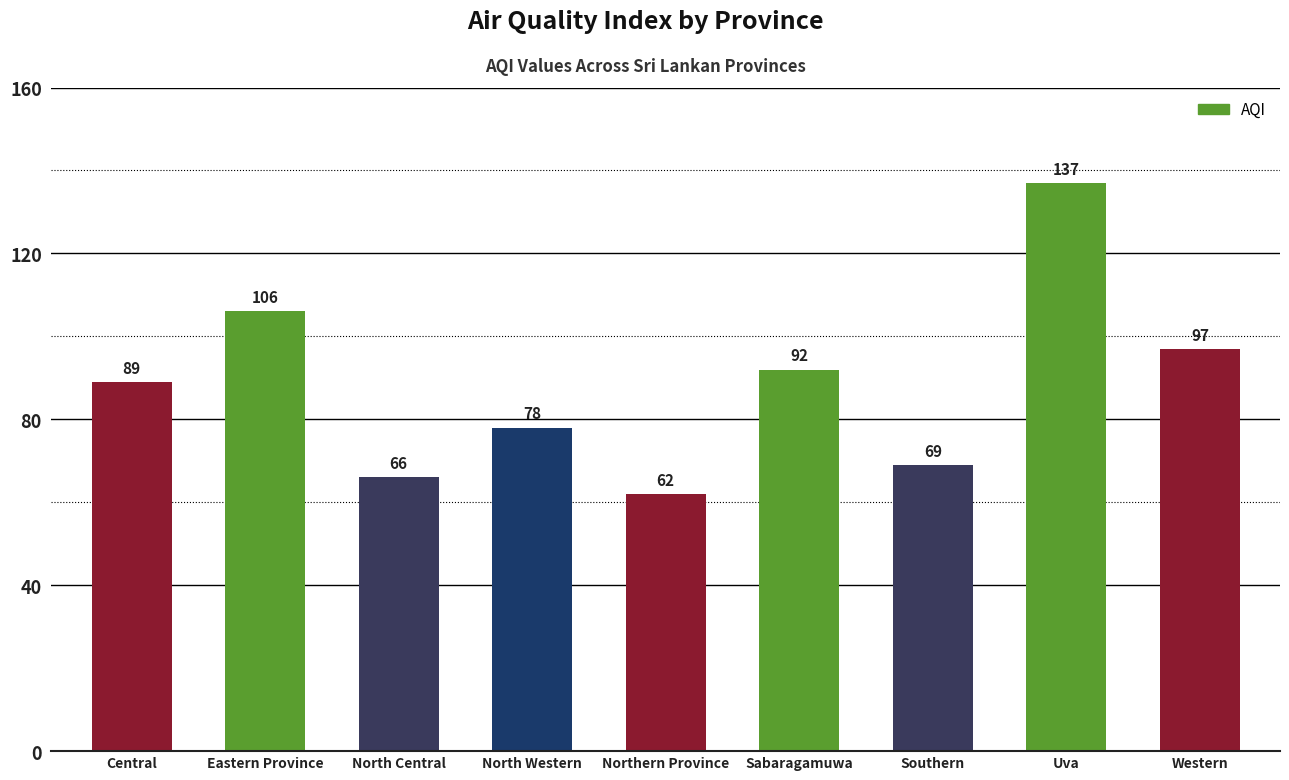

Reading left to right, transcribe all the data shown in this chart.

89	106	66	78	62	92	69	137	97